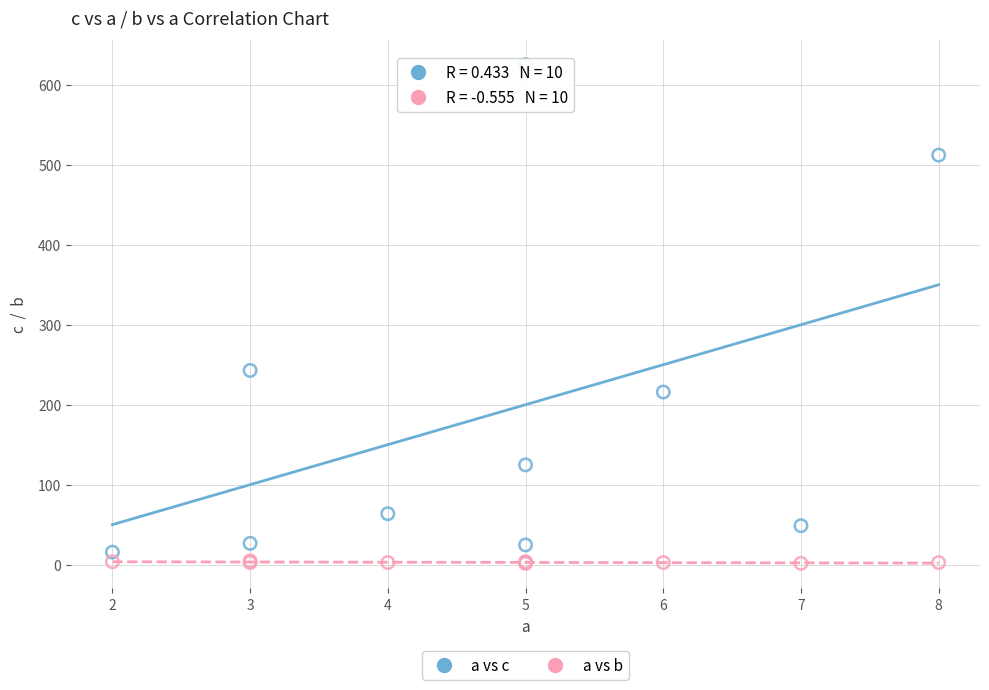

Across all series, what Y value is closest to 313?

243